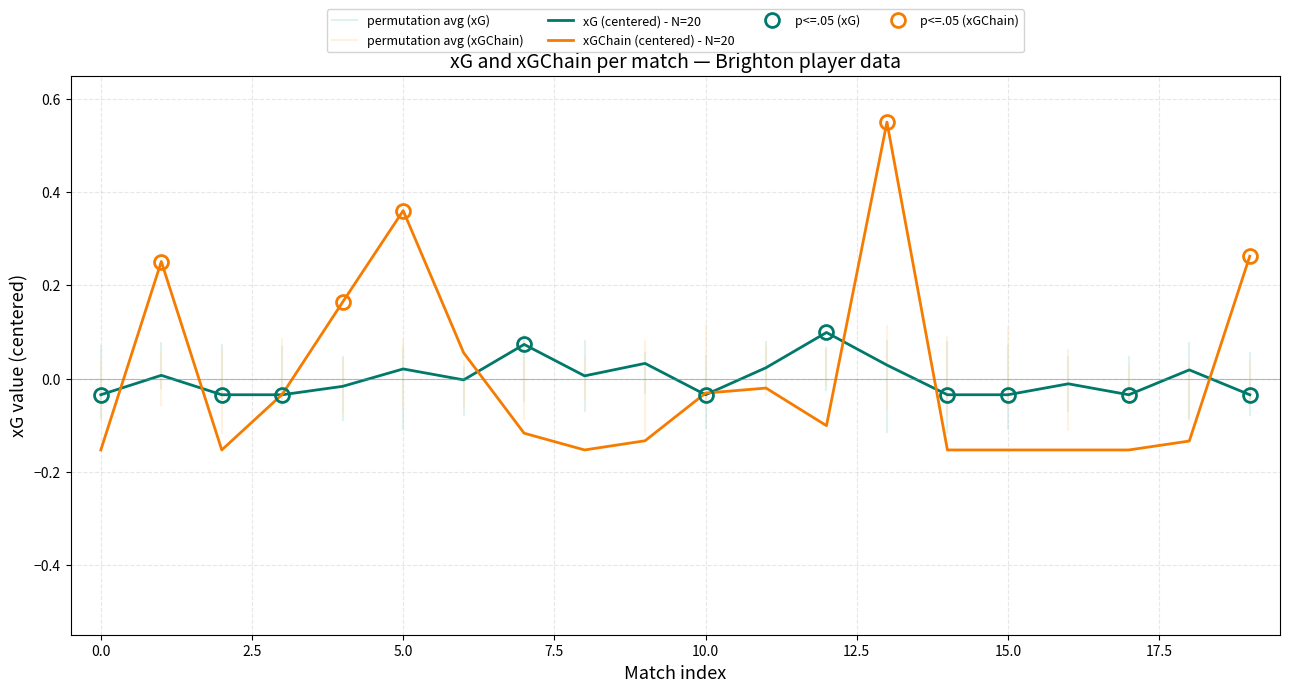

Which has a higher value, 11 or 5.0?

11